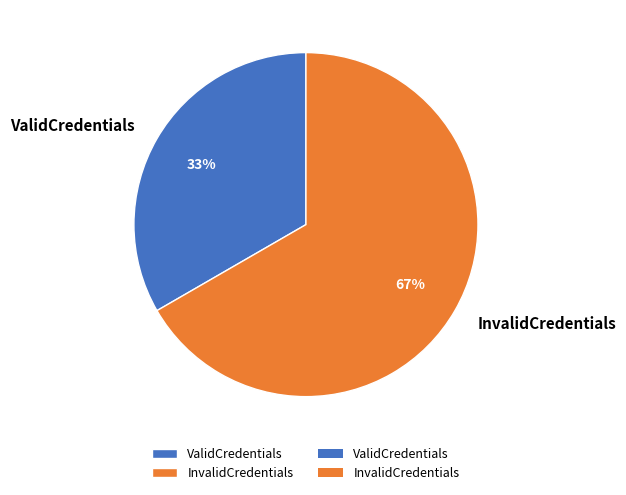

What is the smallest slice in the pie chart?

ValidCredentials